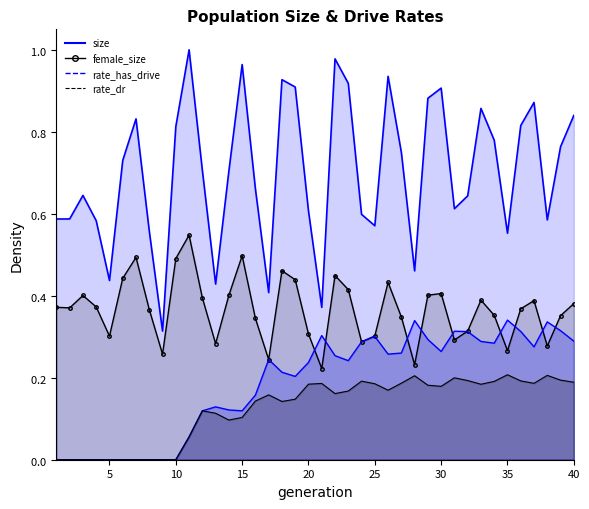

How many lines are shown in the chart?

4